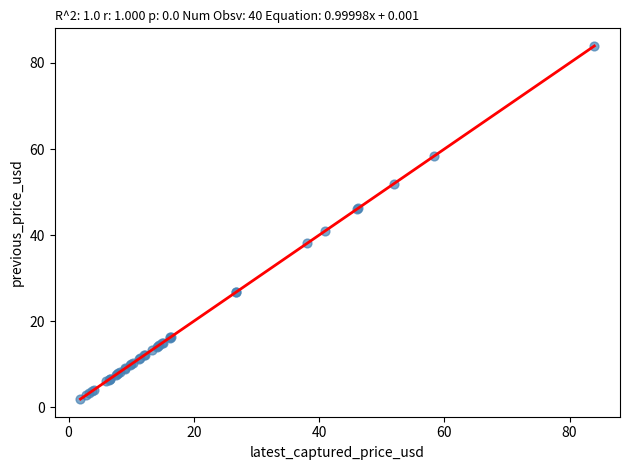

What Y value in the scatter plot is closest to 42?

41.0